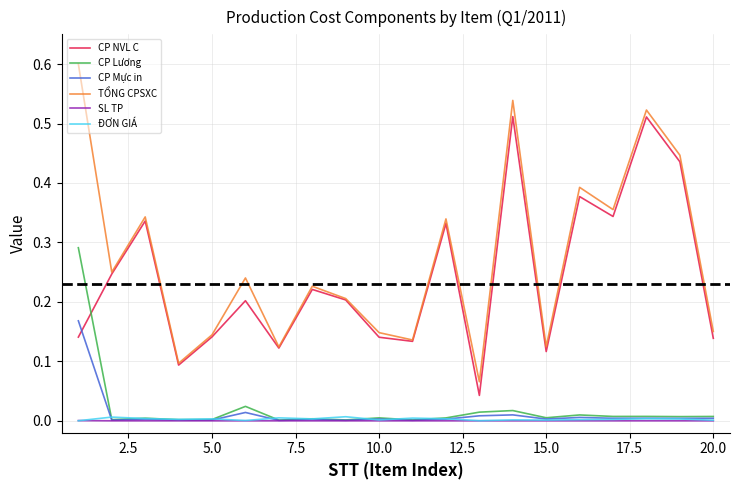

After their last crossing, which series has the higher values: CP Mực in or CP NVL C?

CP NVL C